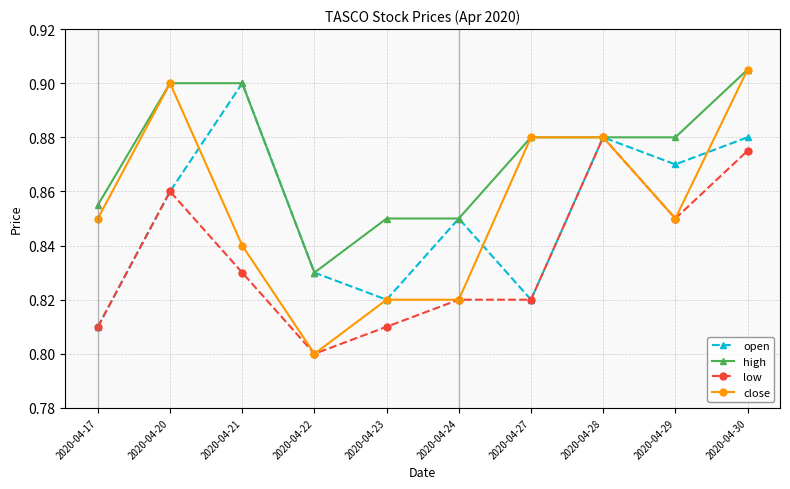

What is the difference between the second highest and minimum values in the high series?

0.1